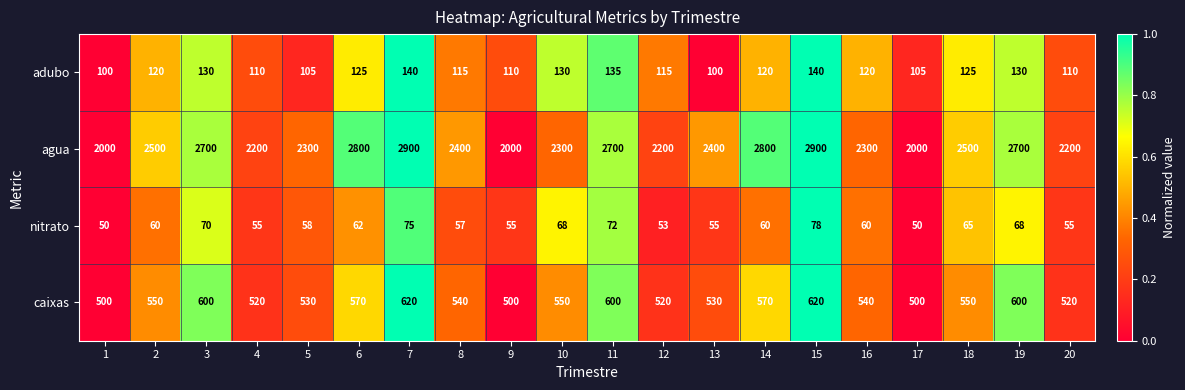

What is the greatest value displayed?

2900